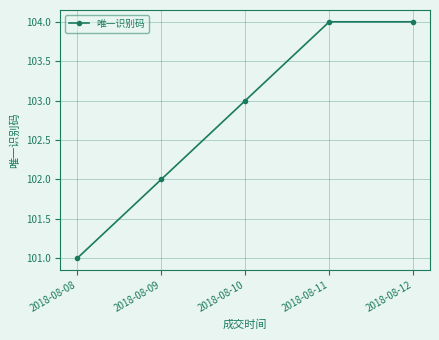

What is the value of the 5th point from the left?

104